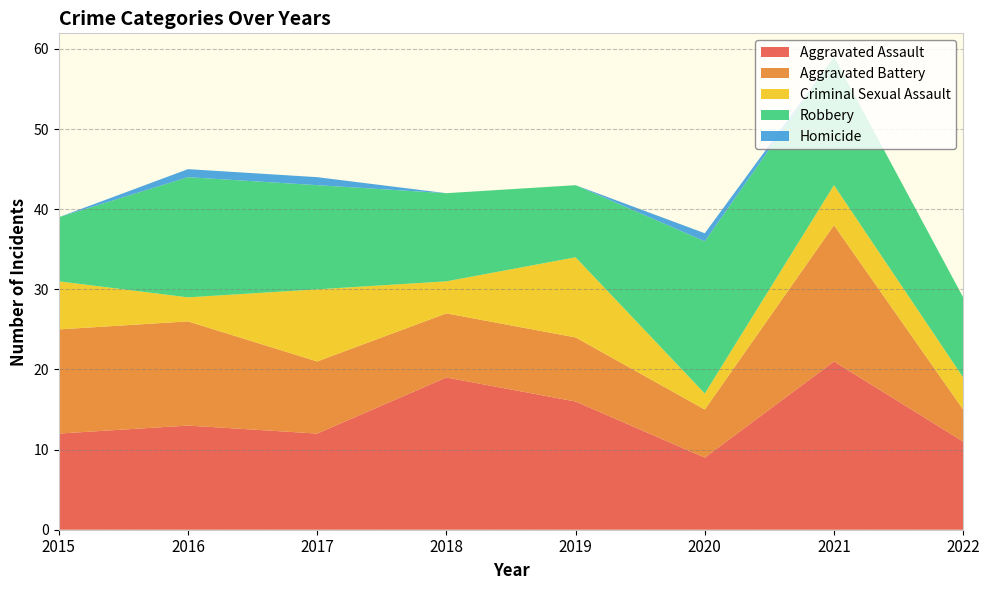

Reading right to left, list all the values displayed in this chart.

Aggravated Assault: 2022=11	2021=21	2020=9	2019=16	2018=19	2017=12	2016=13	2015=12
Aggravated Battery: 2022=4	2021=17	2020=6	2019=8	2018=8	2017=9	2016=13	2015=13
Criminal Sexual Assault: 2022=4	2021=5	2020=2	2019=10	2018=4	2017=9	2016=3	2015=6
Robbery: 2022=10	2021=16	2020=19	2019=9	2018=11	2017=13	2016=15	2015=8
Homicide: 2022=0	2021=0	2020=1	2019=0	2018=0	2017=1	2016=1	2015=0